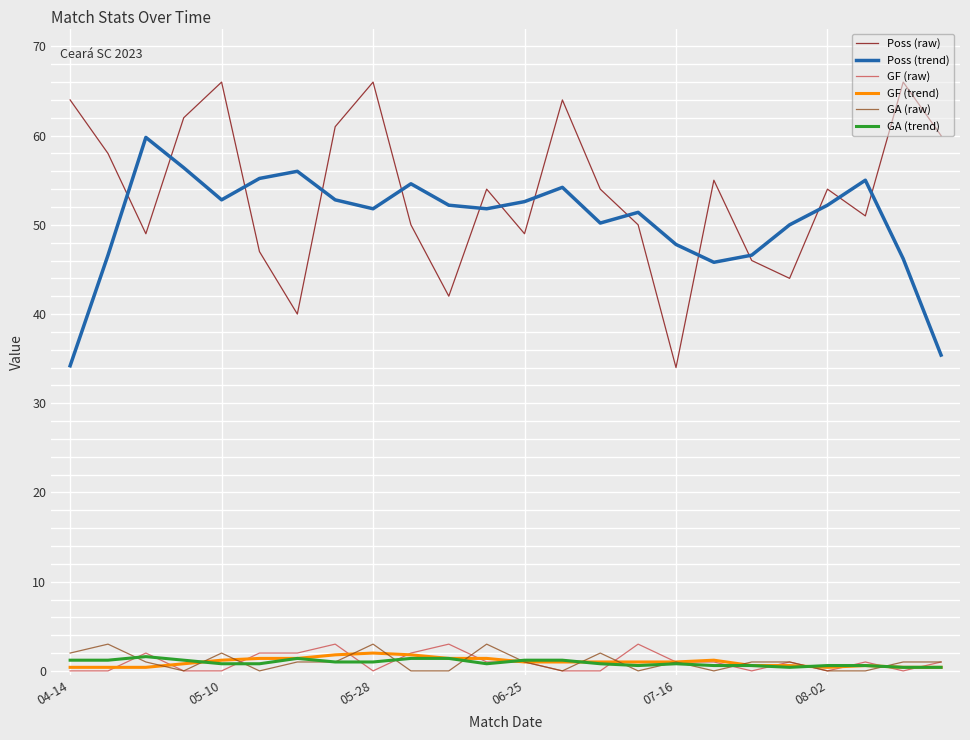

Which series has the largest range (max minus min)?

Poss (raw)